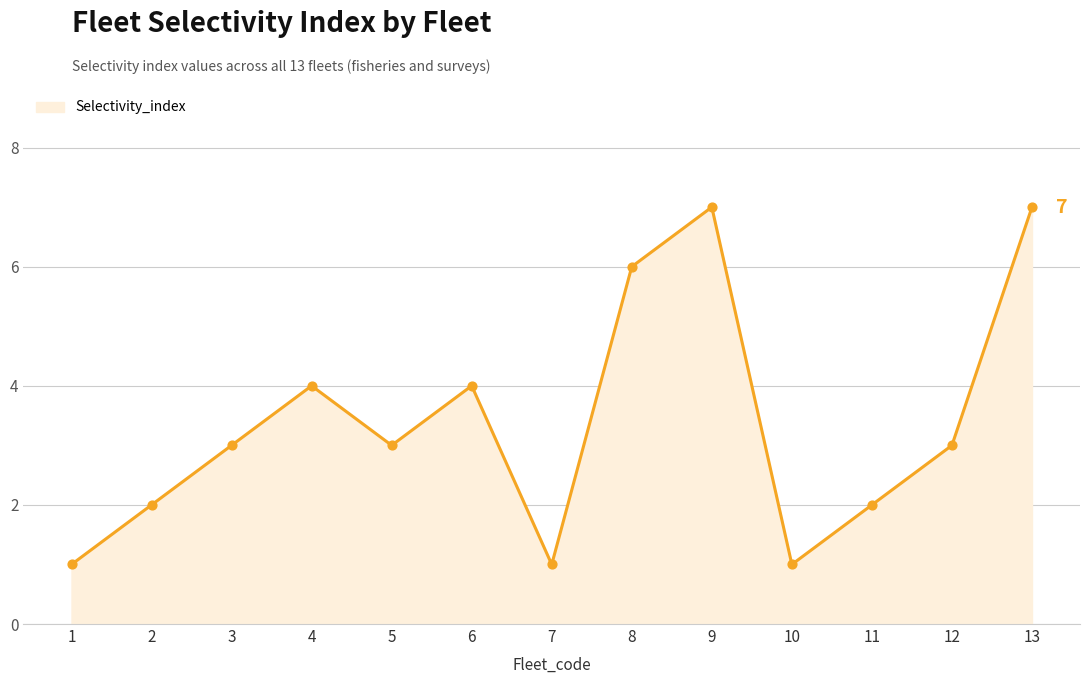

Between 2 and 5, which is larger?

5